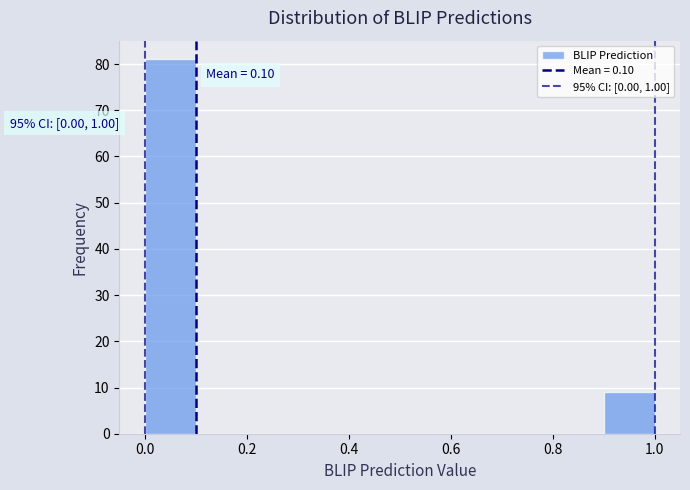

Over which range of the x-axis is the bar tallest?

0.0 to 0.1